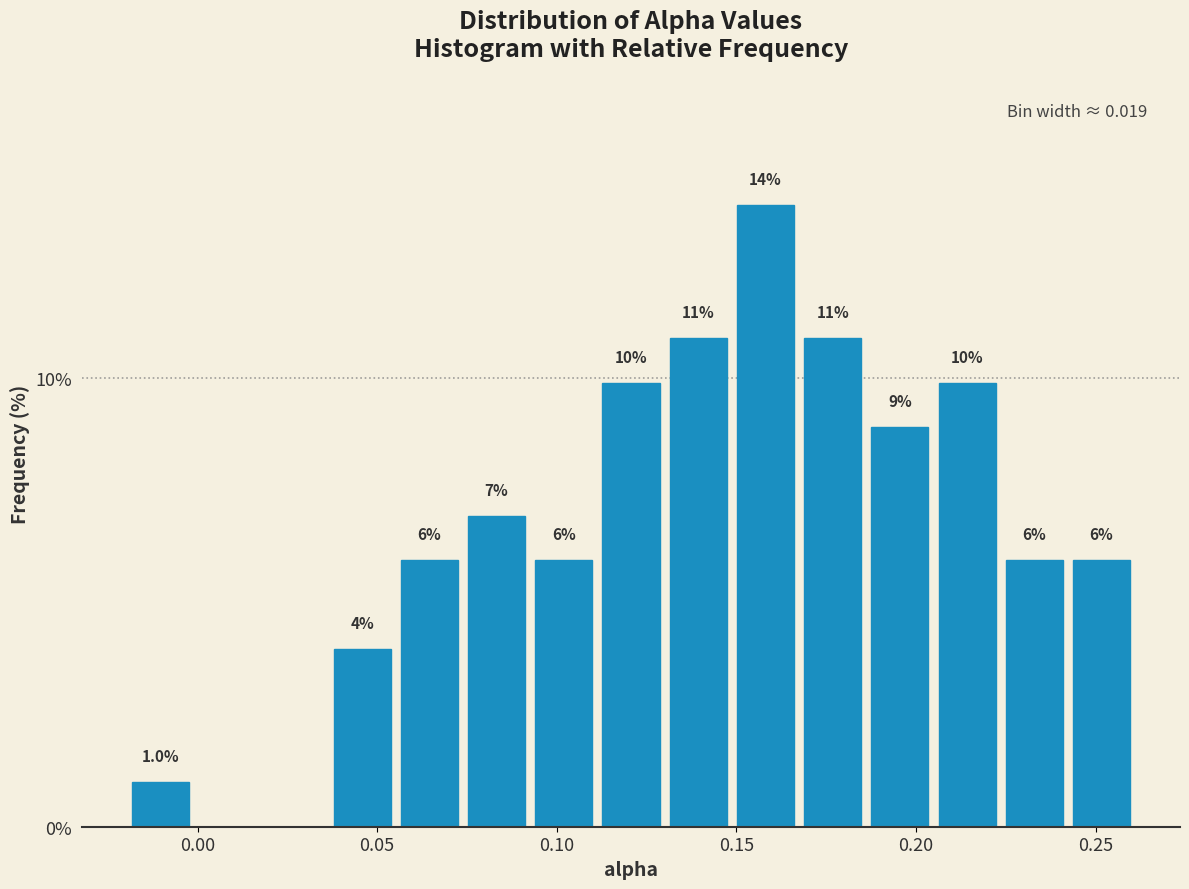

Around what value on the x-axis is the tallest bar? Give the approximate position of its centre, as read against the axis.

0.160